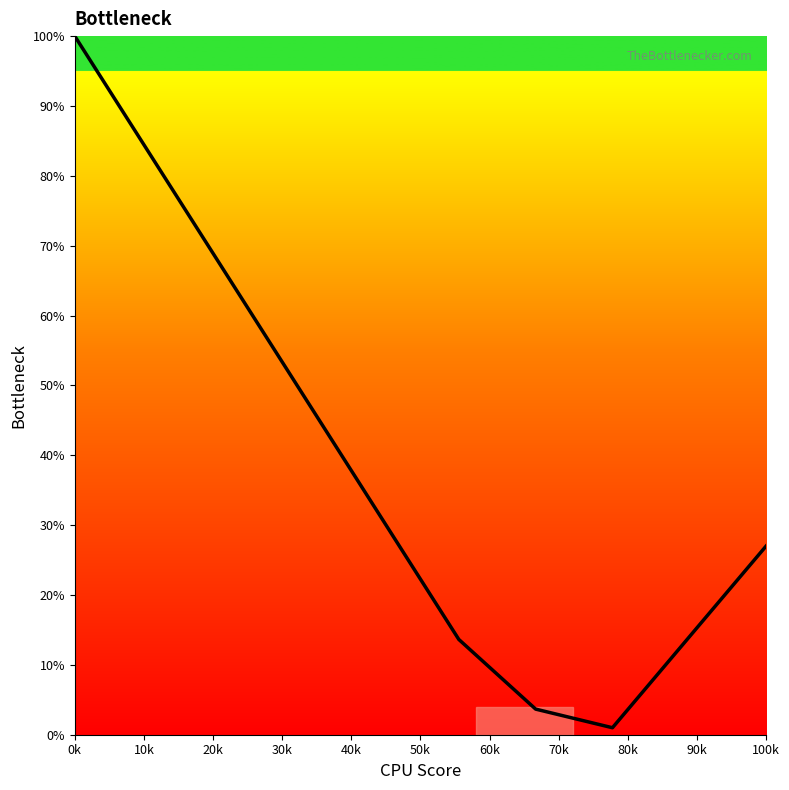

How many values exceed 30?

5